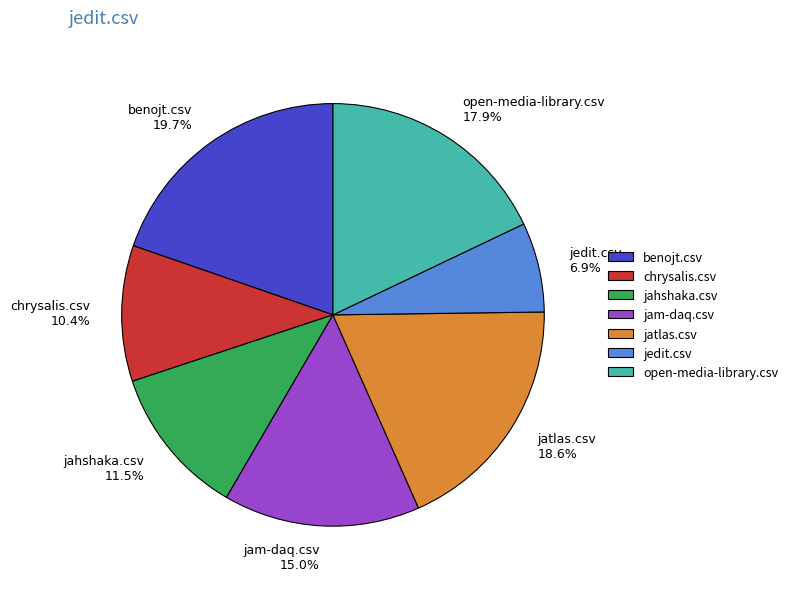

To the nearest percent, what is the difference between the largest and smallest slice percentages?

13%